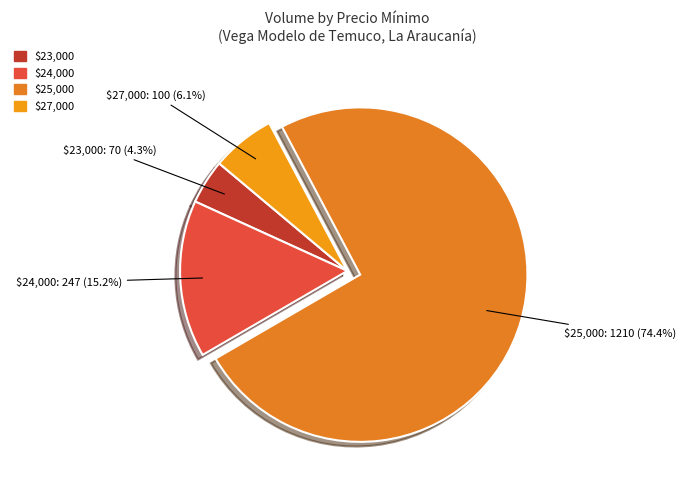

Count the number of slices in the pie.

4